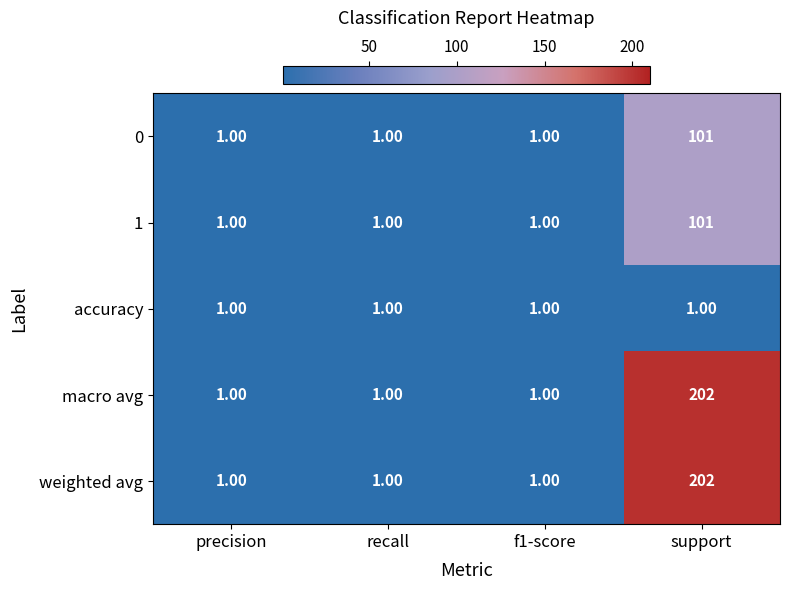

What is the sum of all 1 values?

104